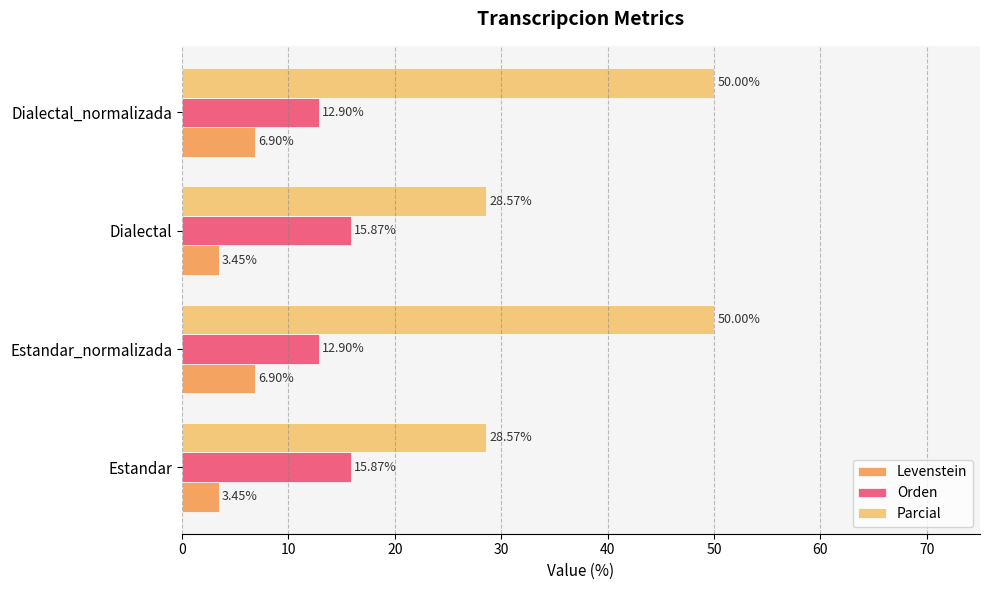

Rank the series by their maximum value, from lowest to highest.

Levenstein, Orden, Parcial